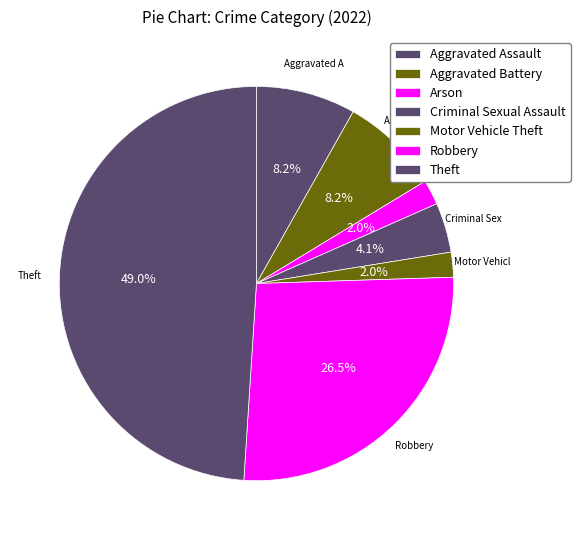

To the nearest percent, what percentage of the pie is Robbery?

27%